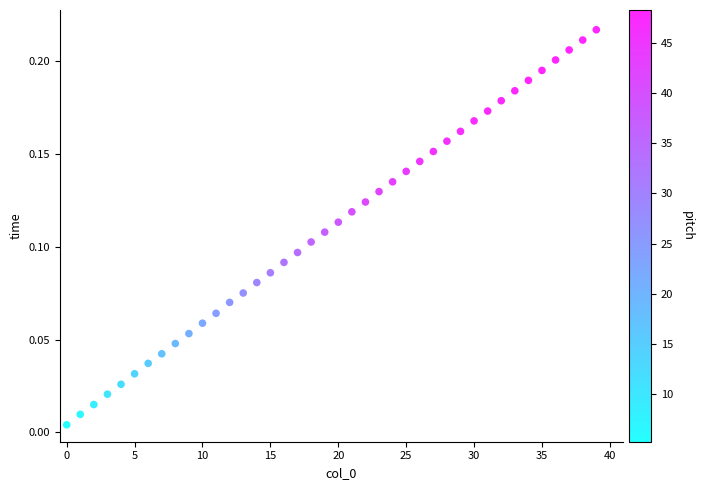

Count the number of points in this scatter plot.

40